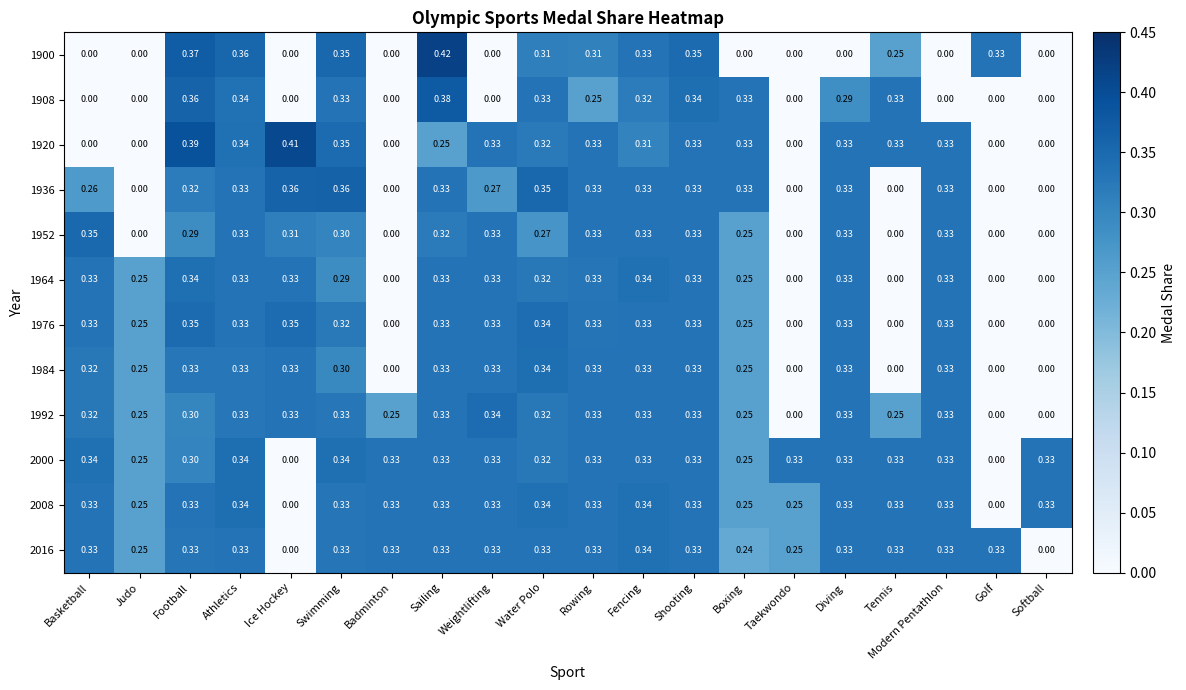

At which category is the sum across all series the highest?

Athletics